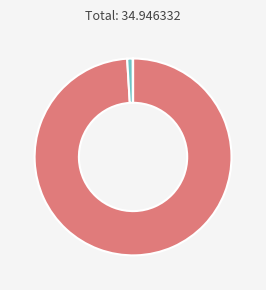

Is there any slice that represents more than half of the pie?

Yes